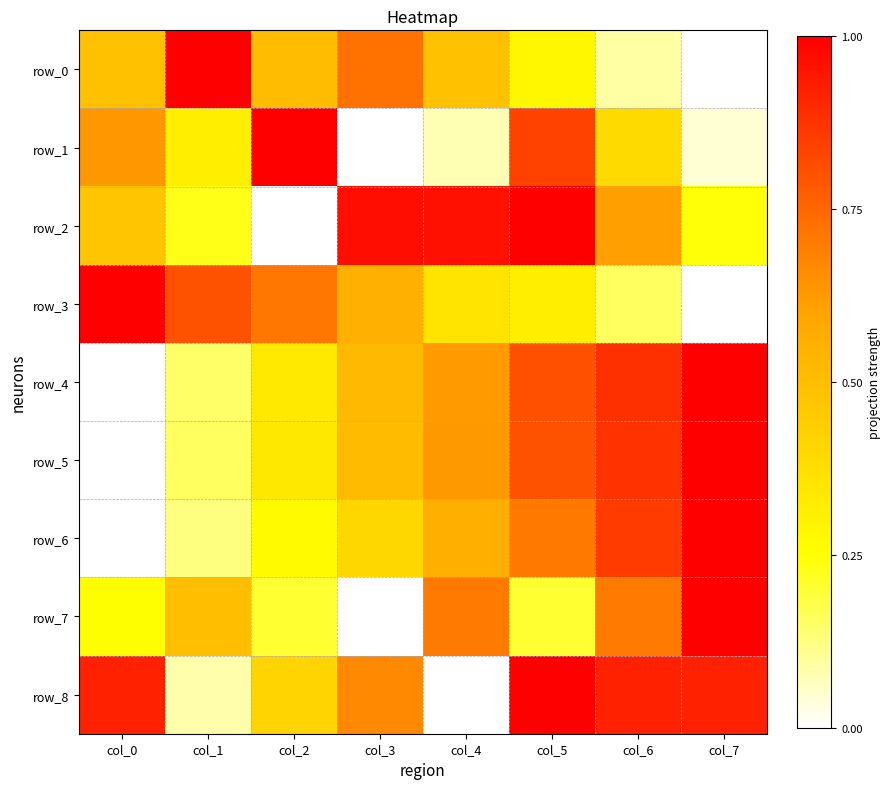

Between col_1 and col_0, which is larger?

col_1